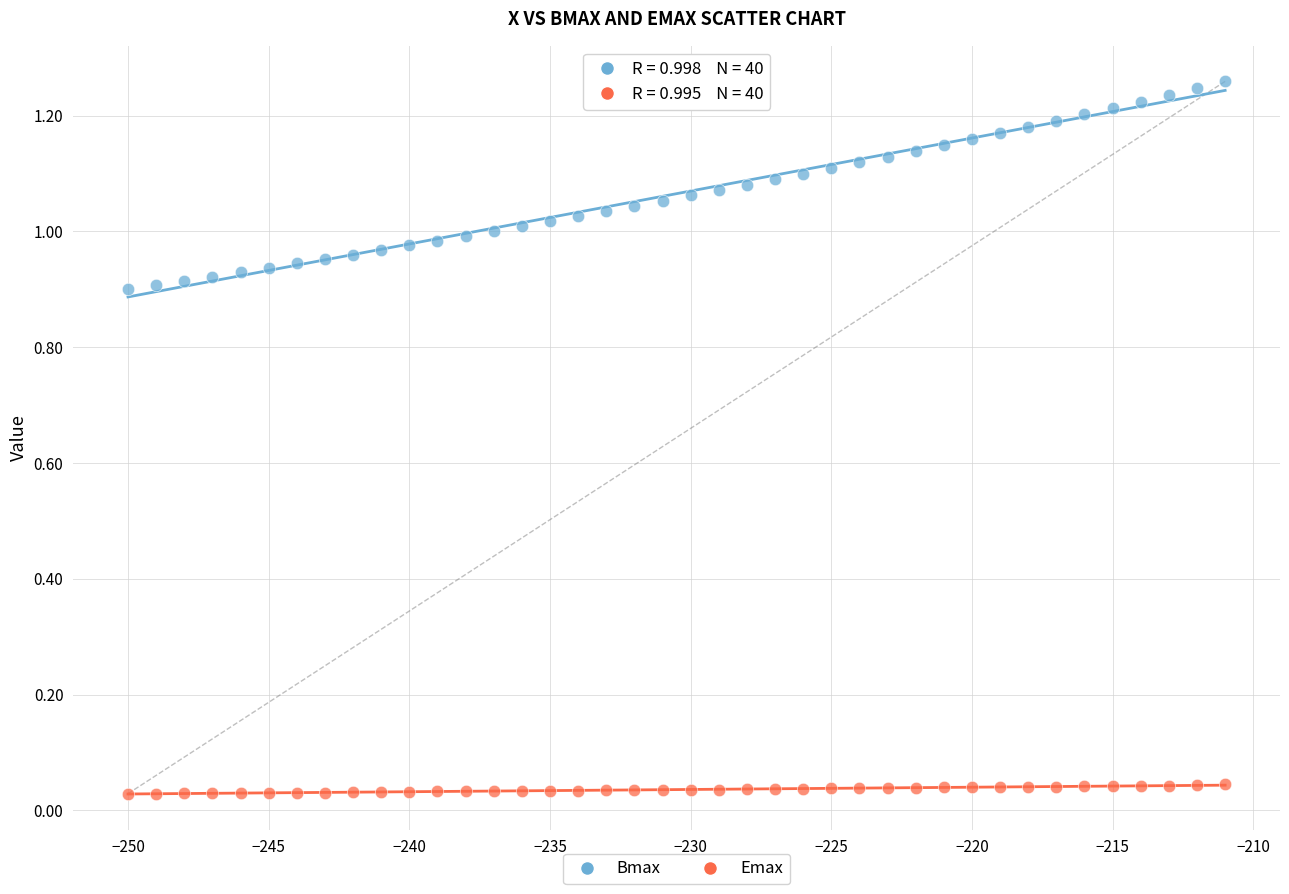

Which series reaches the minimum Y coordinate?

Emax